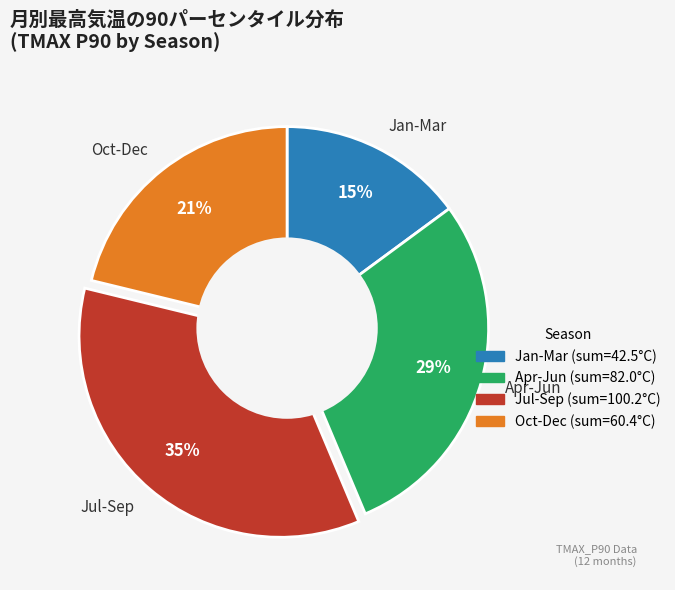

Combined, do Apr-Jun and Jul-Sep account for over 50%?

Yes